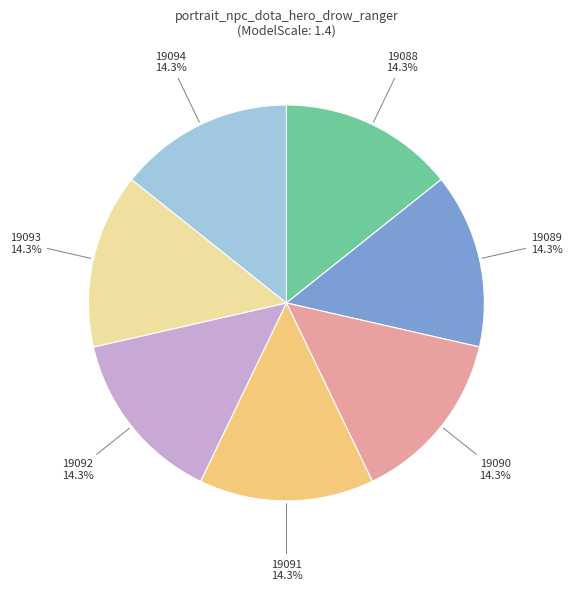

What is the ratio of the value at 19090 to the value at 19093?

1.0